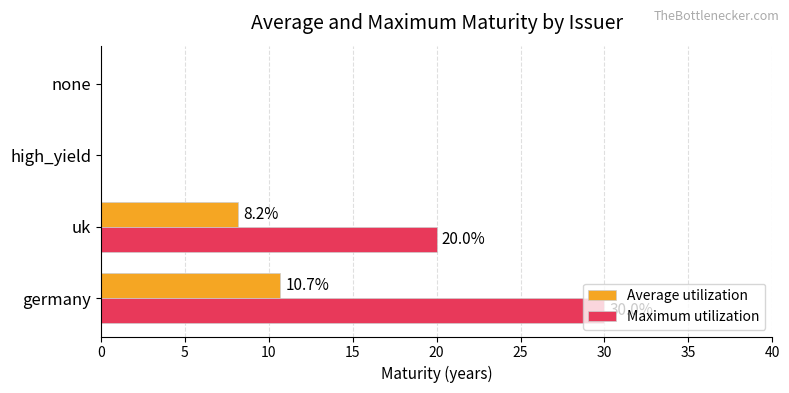

Which series has the widest spread of values?

Maximum utilization